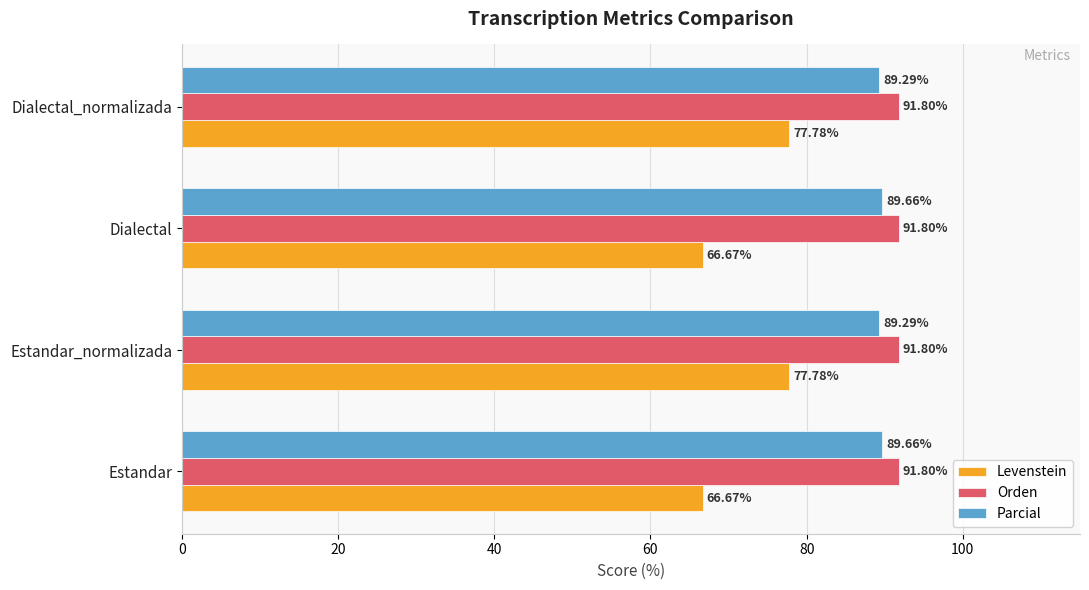

What is the difference between the highest and lowest values at Estandar_normalizada?

14.0